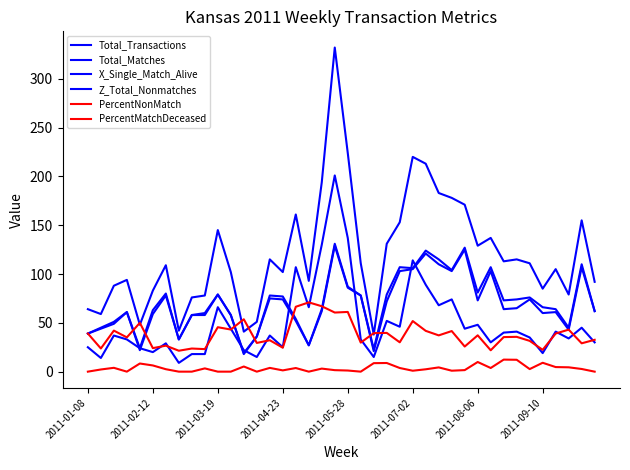

Which series has the widest spread of values?

Total_Transactions